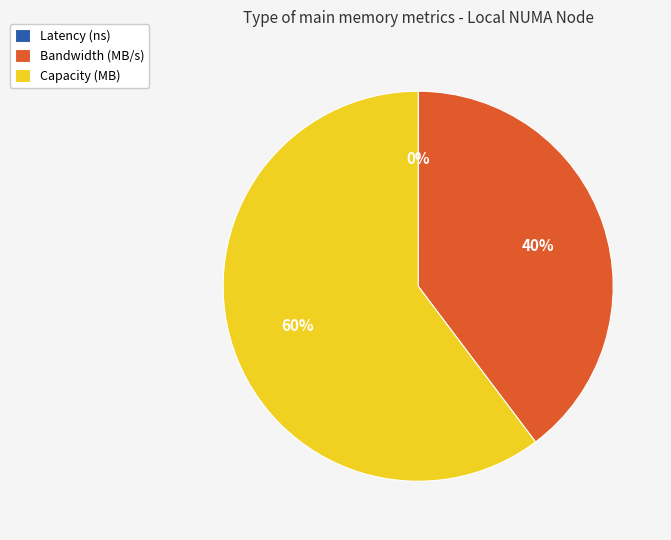

Is it true that Capacity (MB) is 60% of the pie?

True